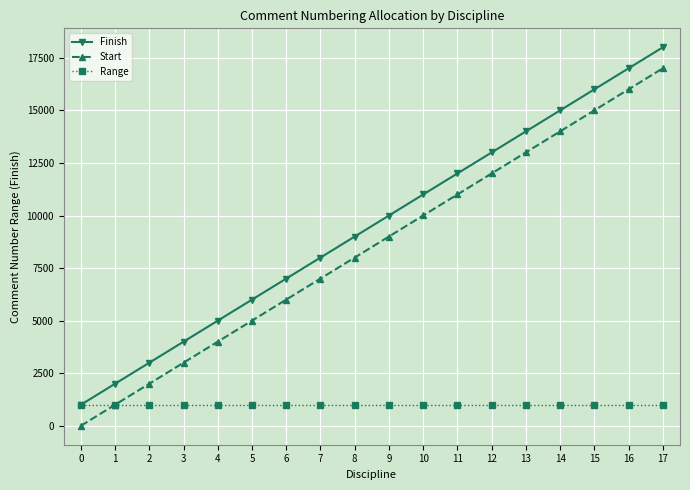

What is the sum of the Finish values at 7 and 6?

15000